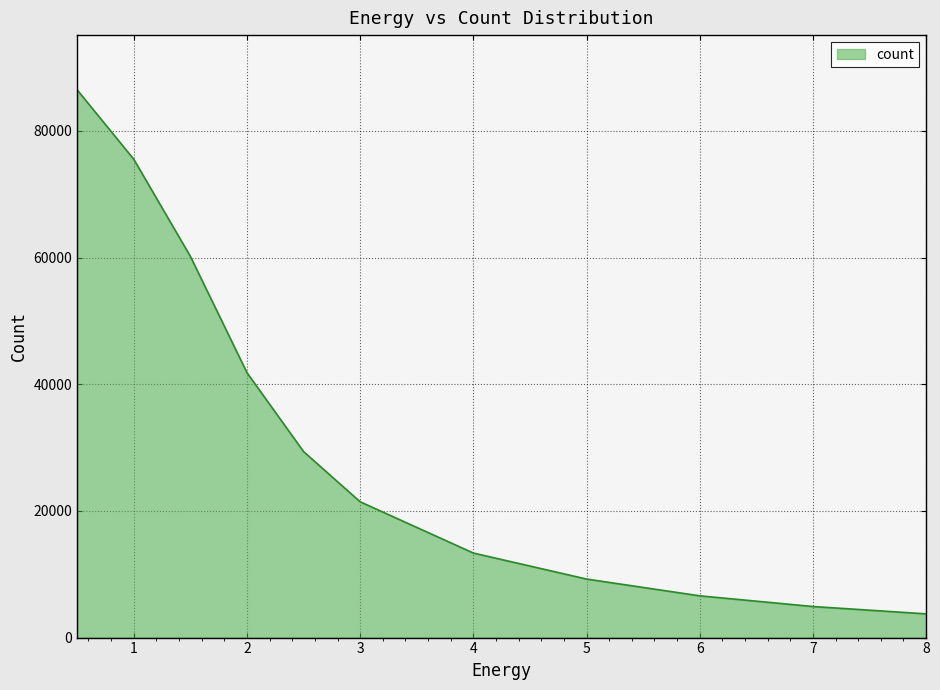

What is the maximum value shown in the chart?

86465